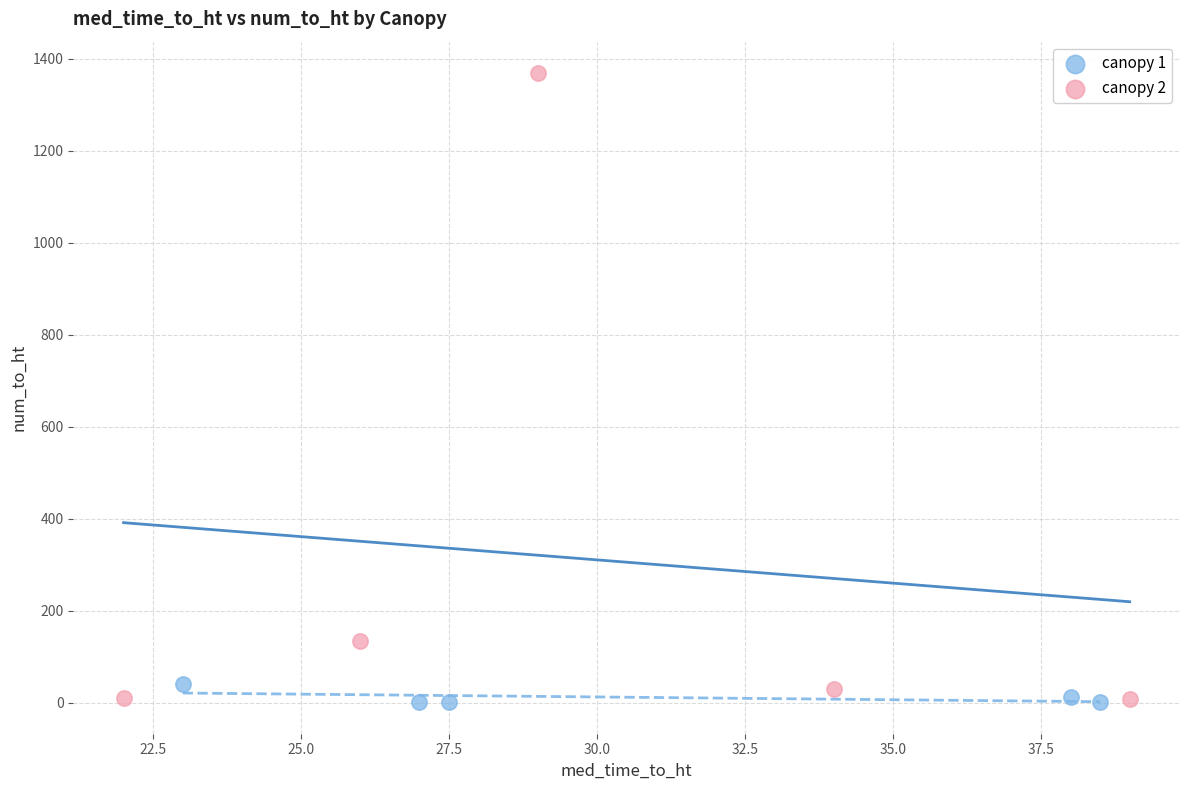

Which series contains the highest Y value?

canopy 2